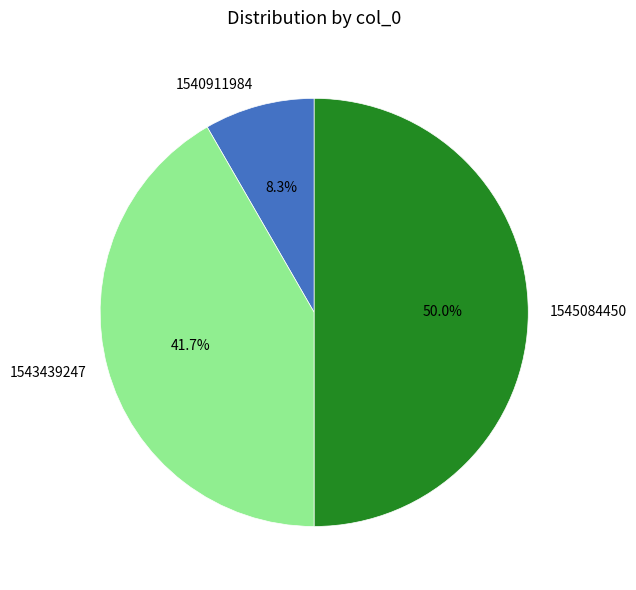

Do 1540911984 and 1545084450 together represent more than half of the pie?

Yes